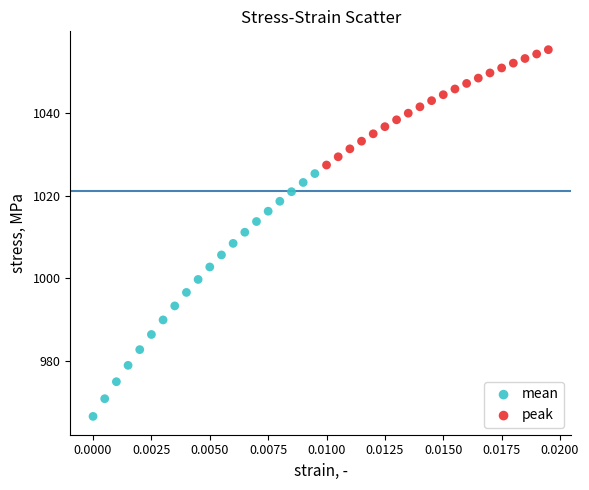

Which series reaches the minimum Y coordinate?

mean